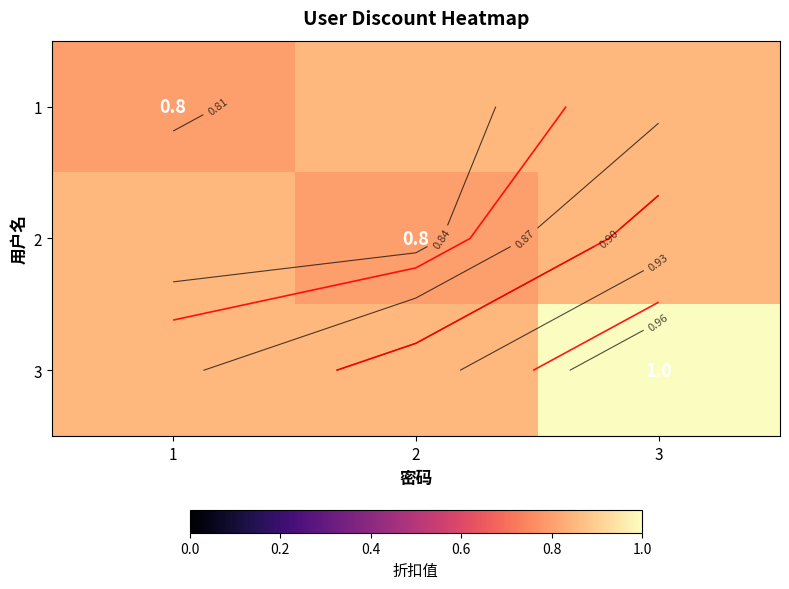

What value does the 3 series have at 1?

0.8